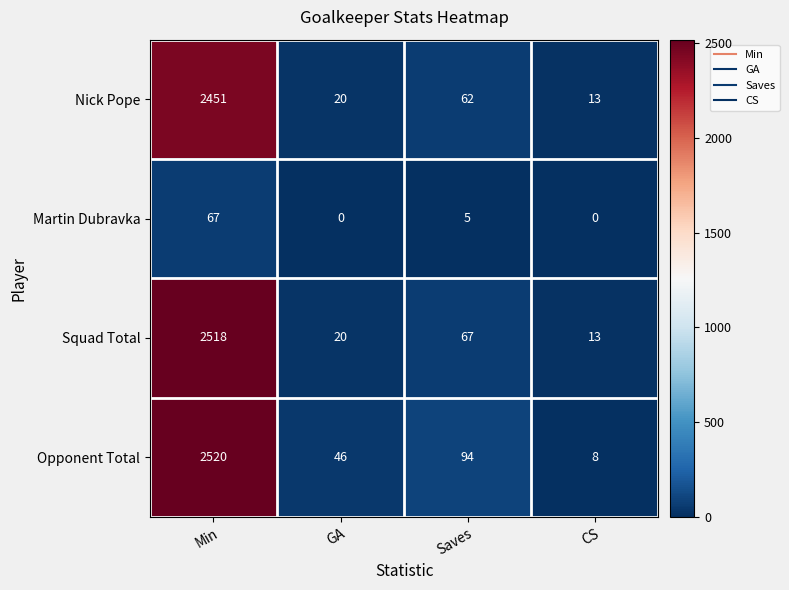

At which category does the chart reach its peak across all series?

Min